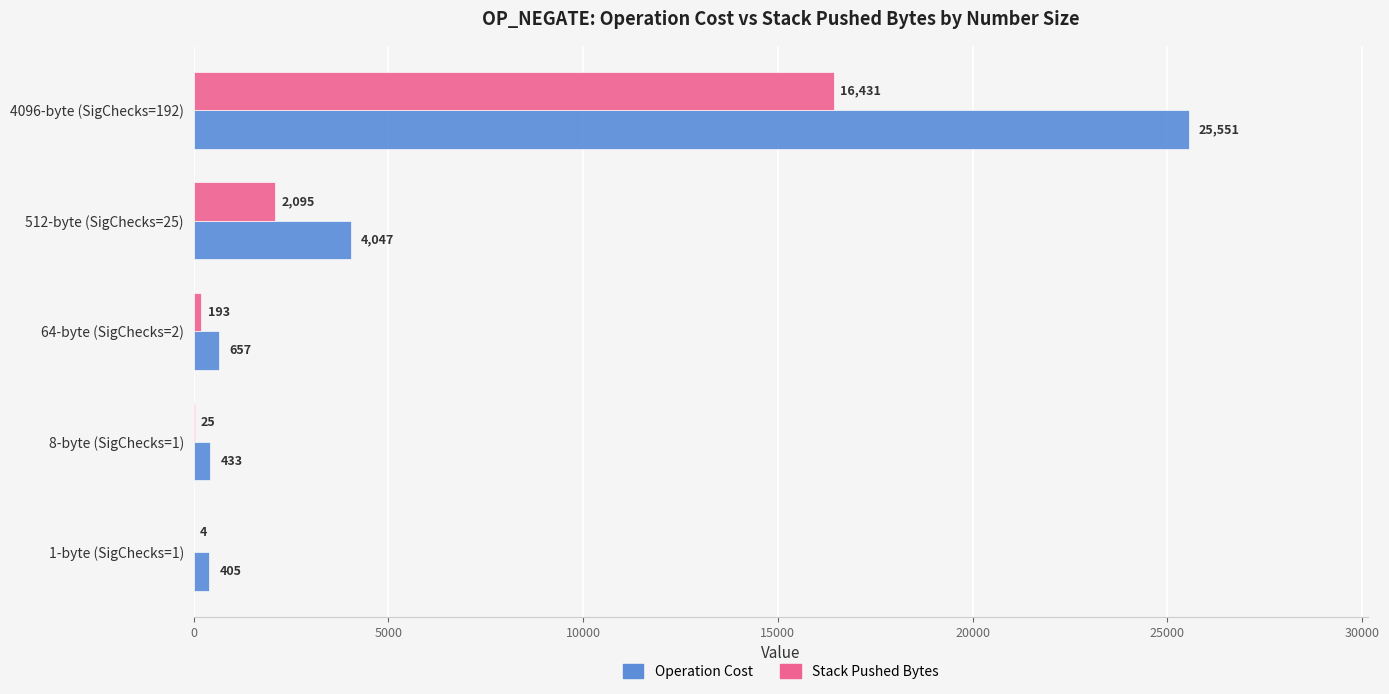

How many categories are shown in the chart?

5